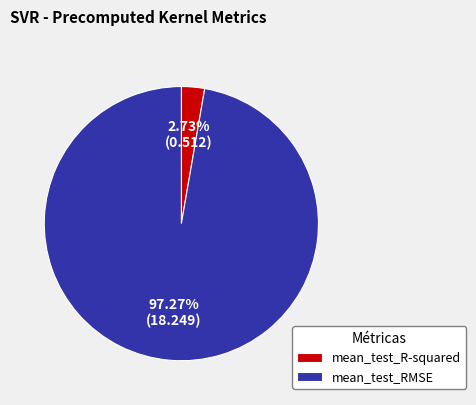

Is mean_test_R-squared the majority of the pie?

No